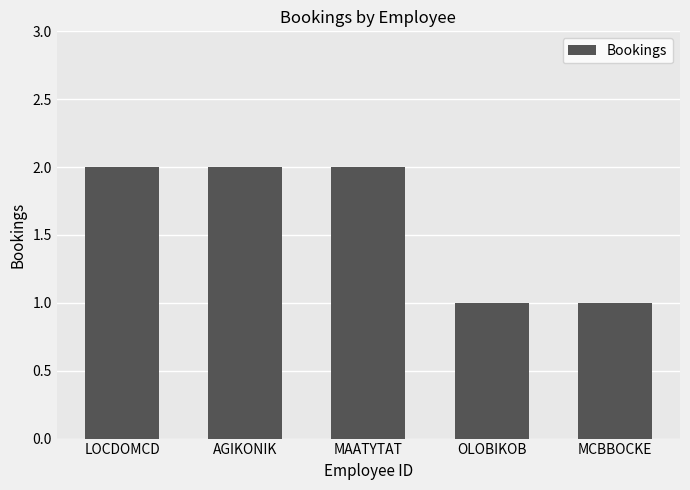

What is the value of the 1st bar from the left?

2